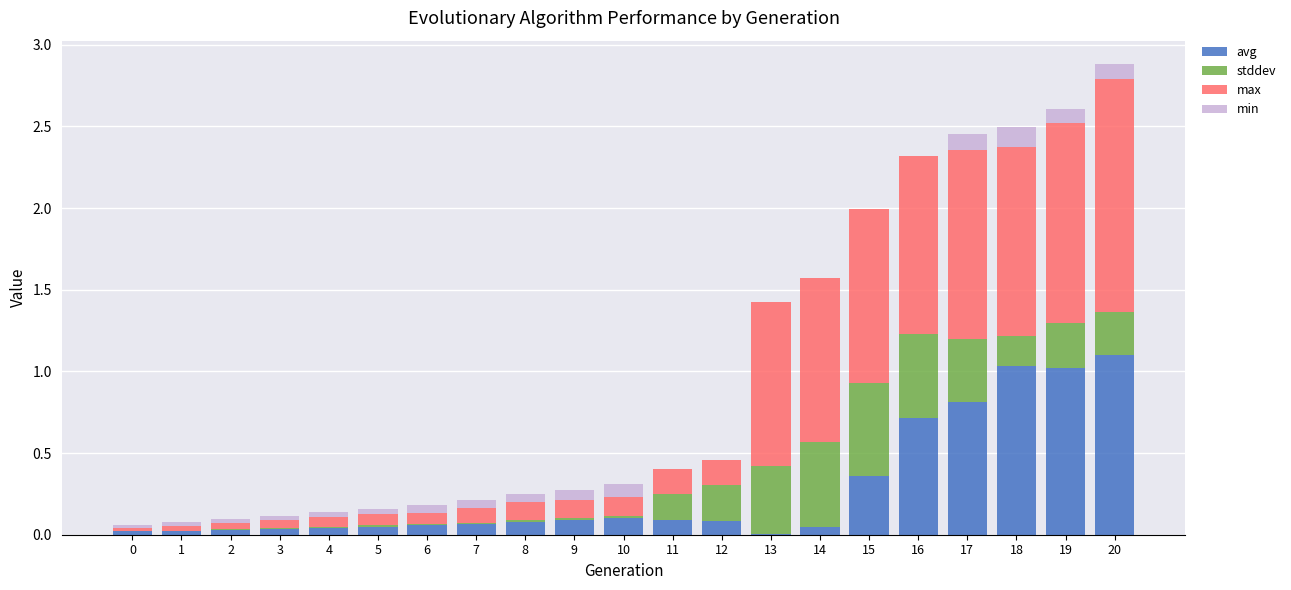

What are all the series names shown in the legend?

avg, stddev, max, min